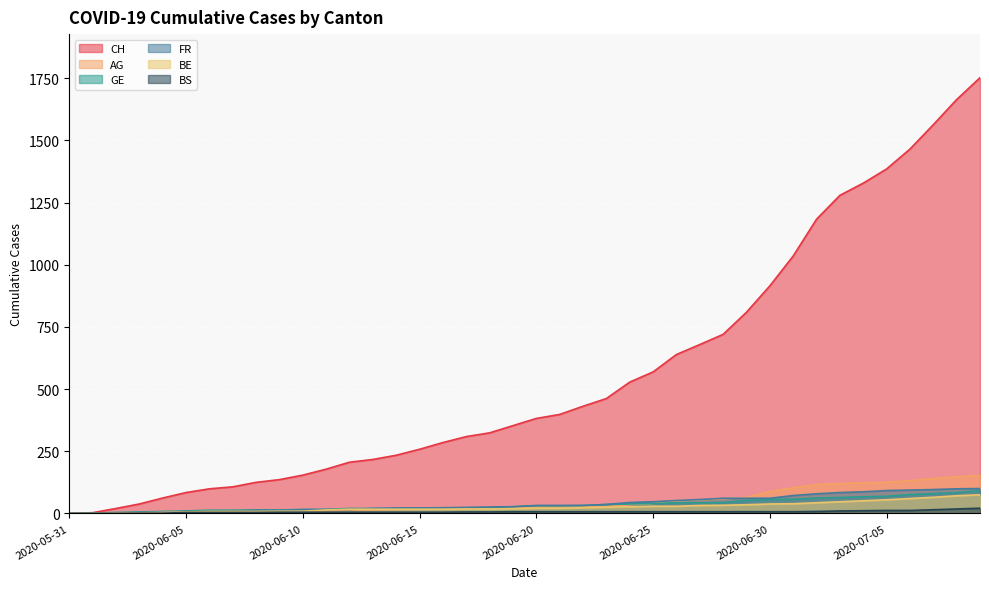

True or false: BS and AG cross at least once.

True